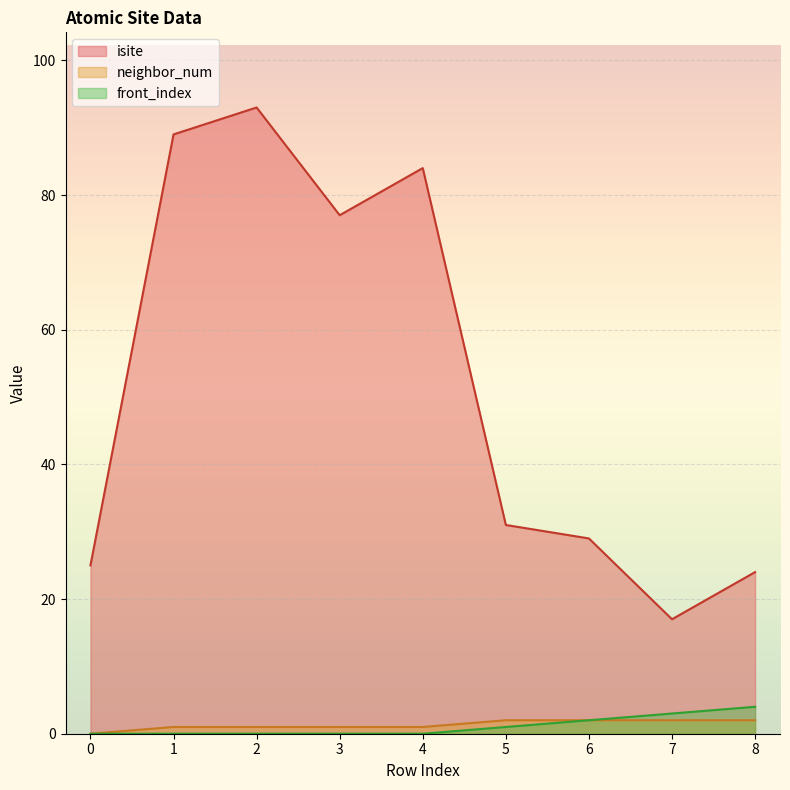

What is the total value across all series at 7?

22